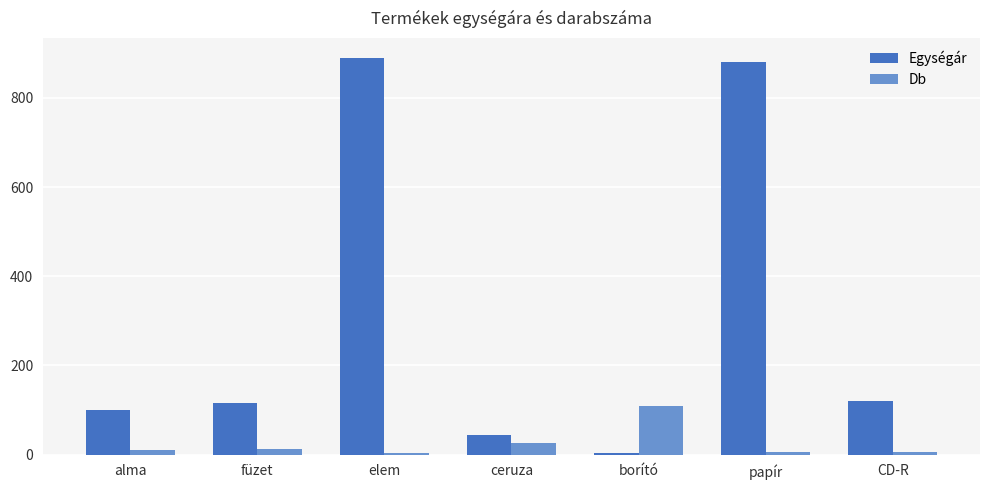

The value of Egységár at papír is 880.0. True or false?

True